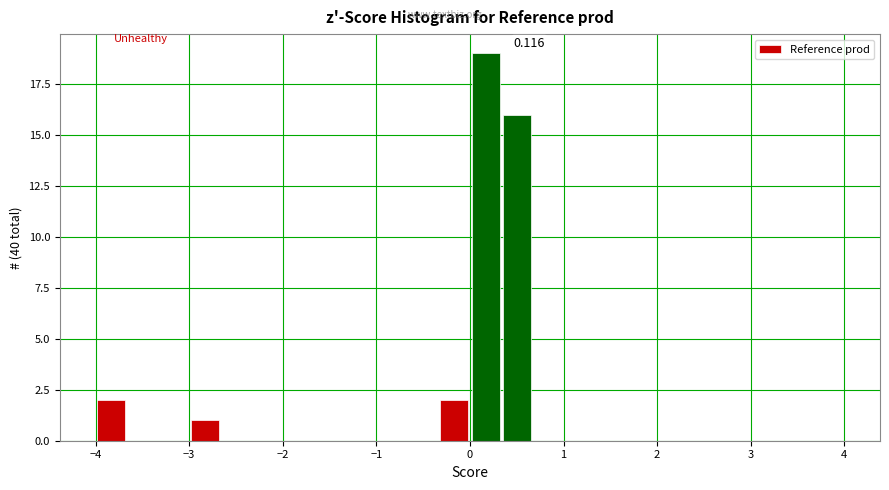

Read against the x-axis, roughly where is the centre of the tallest bar?

0.2